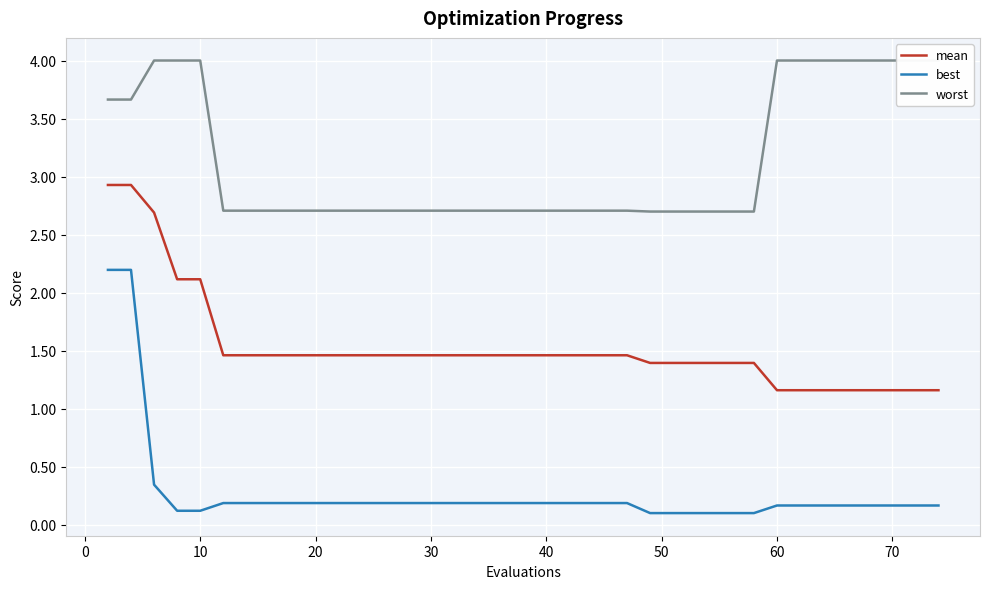

Count the number of data series in this chart.

3